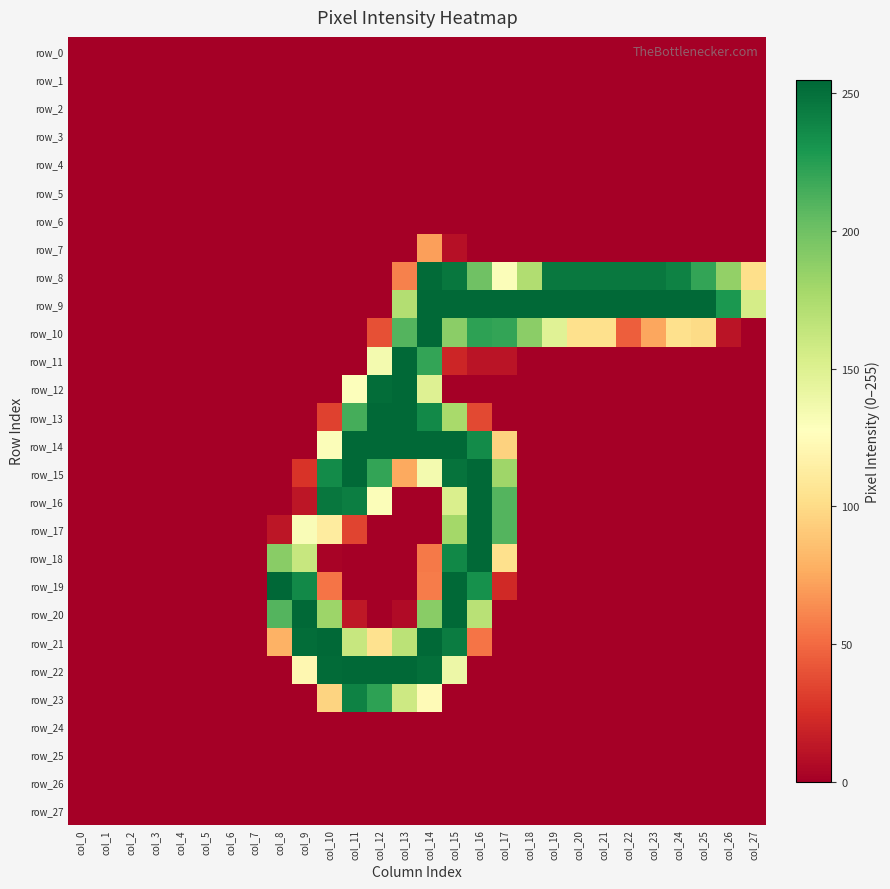

Is it true that row_14 equals -151 at col_21?

False